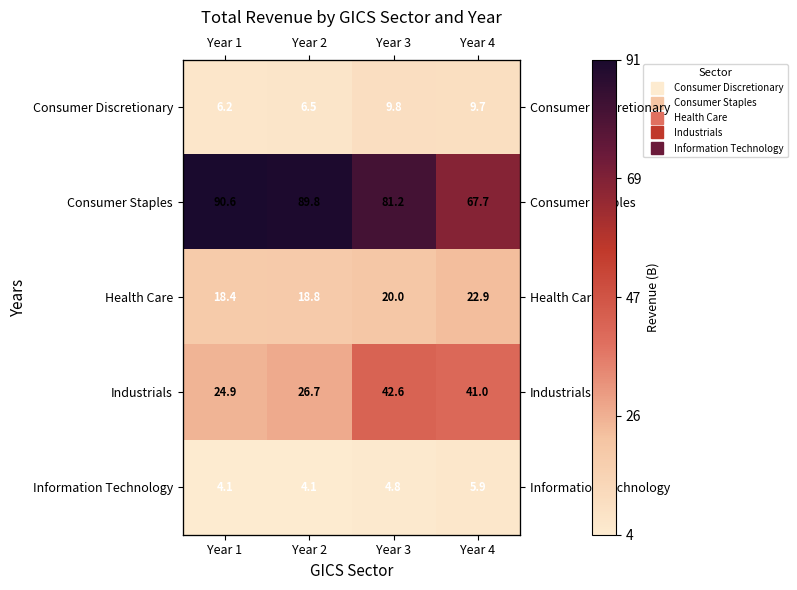

True or false: Consumer Discretionary has a value of 6493814000 at Year 2.

True